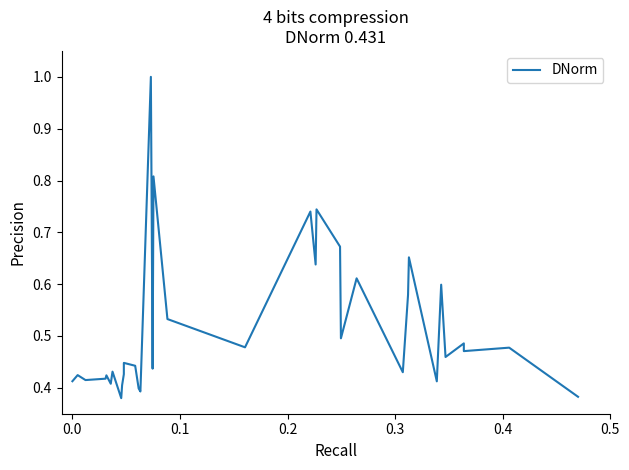

Where is the data nearest to the value 0?

8